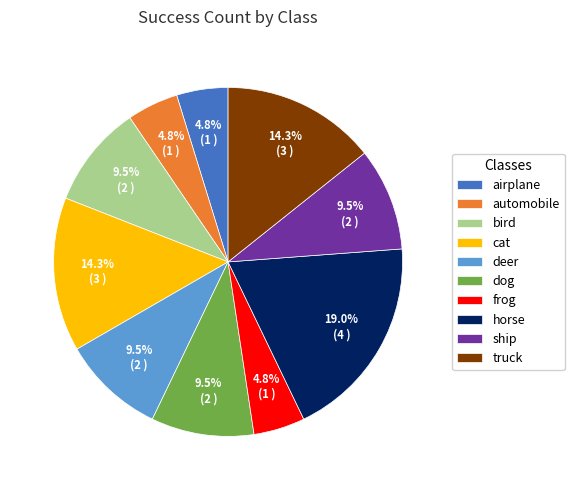

Is it true that frog is 11% of the pie?

False